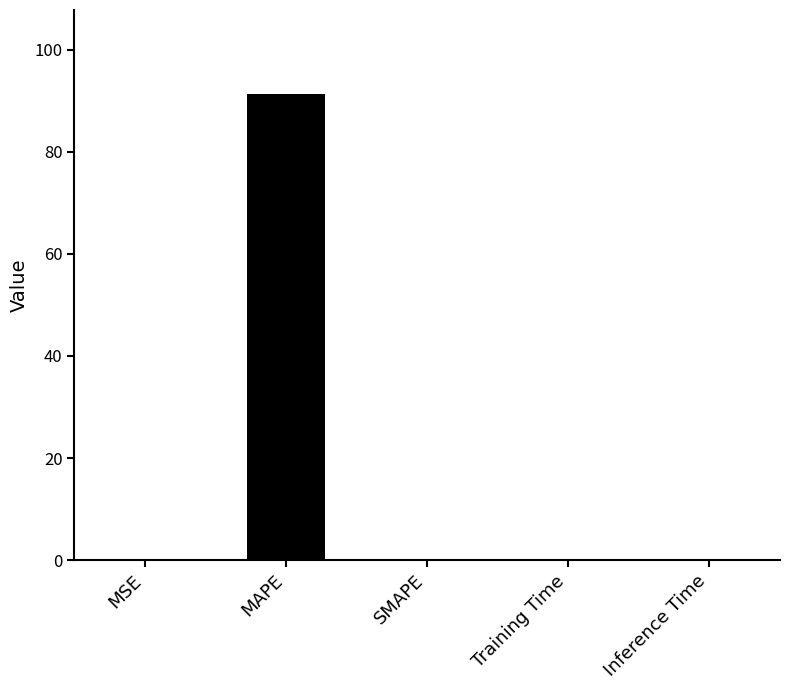

Which label corresponds to the largest value in the chart?

MAPE